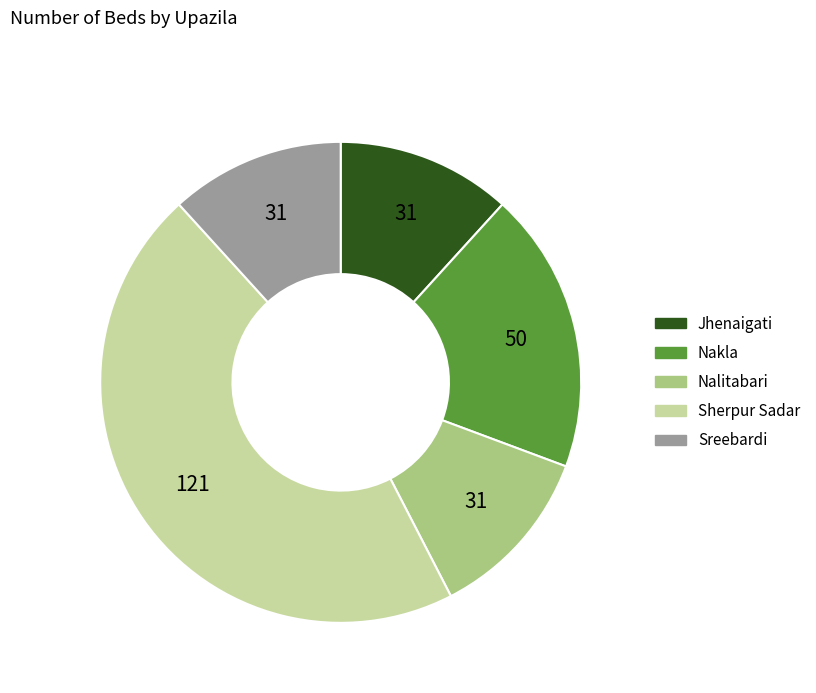

Is the sum of Nakla and Sreebardi greater than half?

No